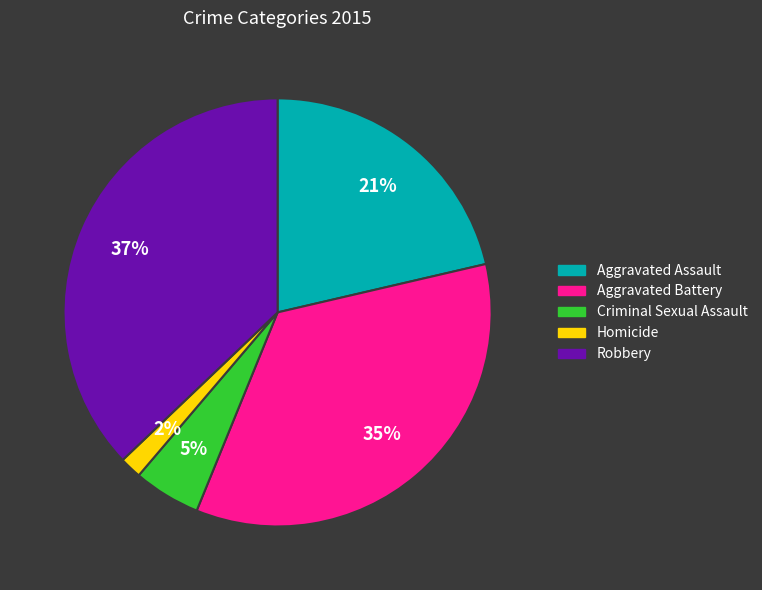

Is it true that Aggravated Assault is 14% of the pie?

False